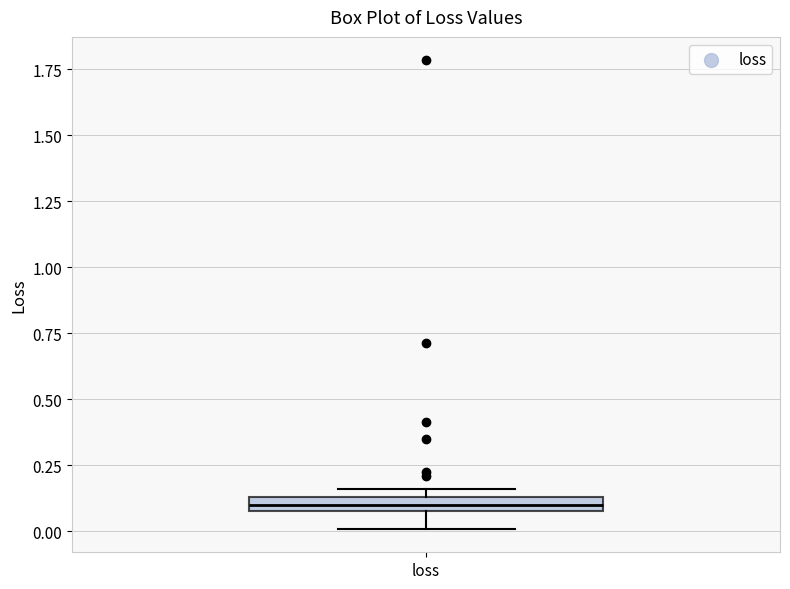

Where does the lower whisker of the box for loss end on the y-axis? The values are not printed on the chart, so give them approximately, as read against the axis.

0.00